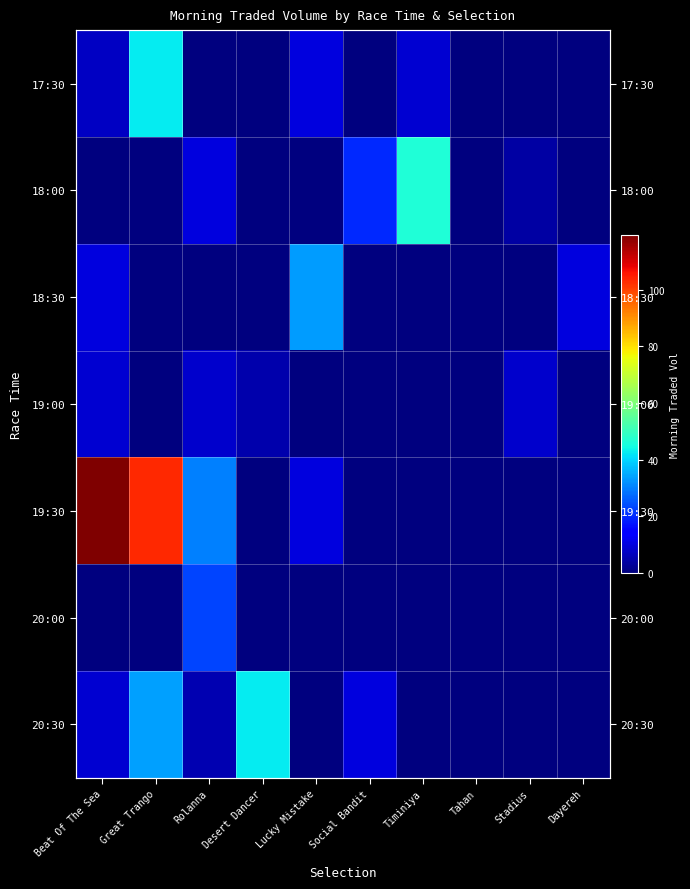

List the series in order of their peak value, lowest first.

19:00, 20:00, 18:30, 17:30, 20:30, 18:00, 19:30